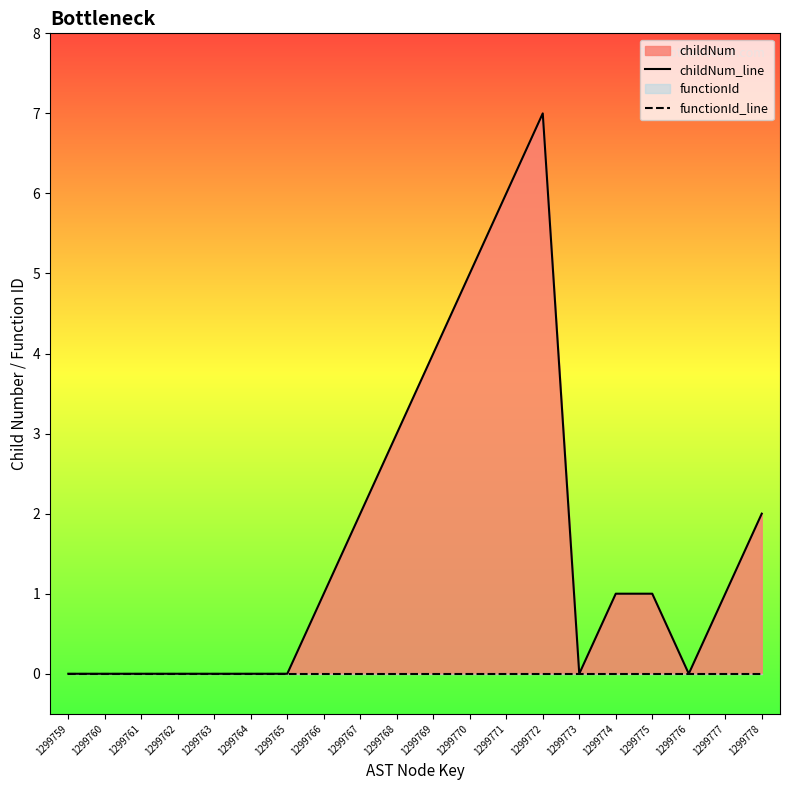

Rank the series by their maximum value, from highest to lowest.

childNum_line, functionId_line